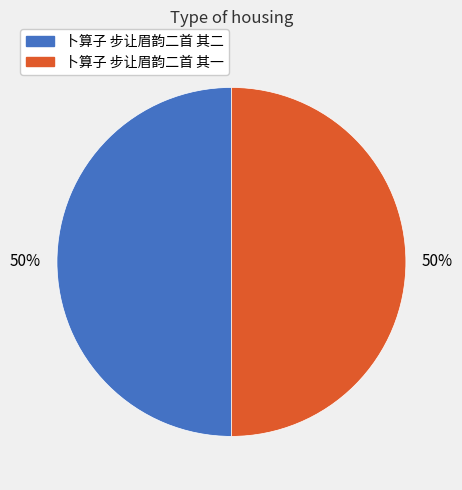

True or false: 卜算子 步让眉韵二首 其一 accounts for 50% of the total.

True